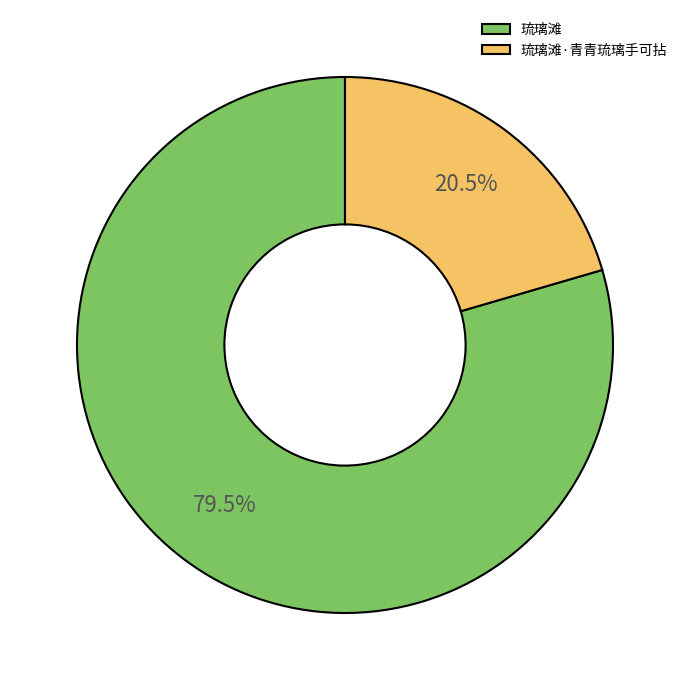

Is there a majority slice in this chart?

Yes